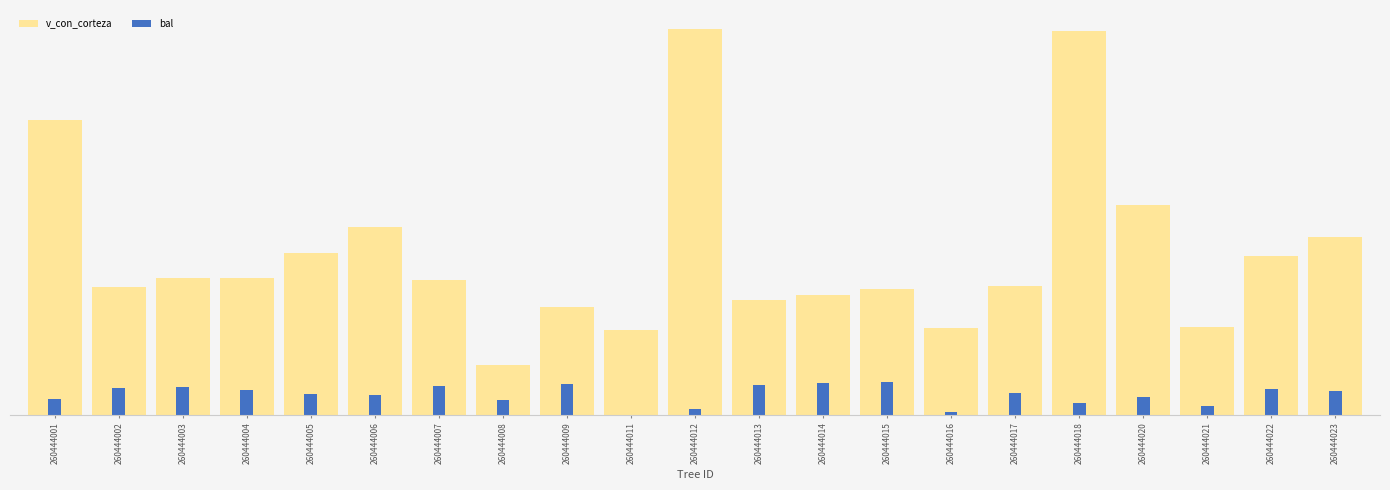

What is the highest value of the bal series?

13.7